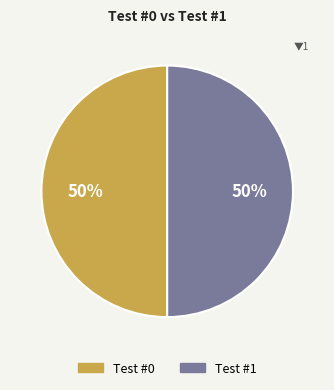

To the nearest percent, what is the average slice percentage?

50%